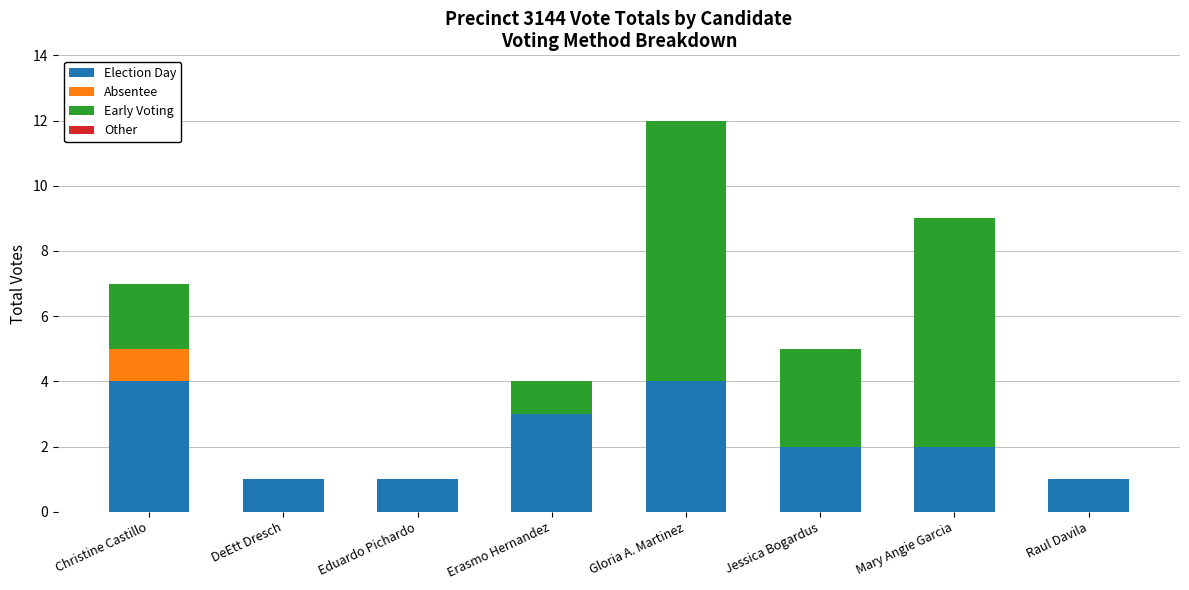

At which category is the sum across all series the highest?

Gloria A. Martinez